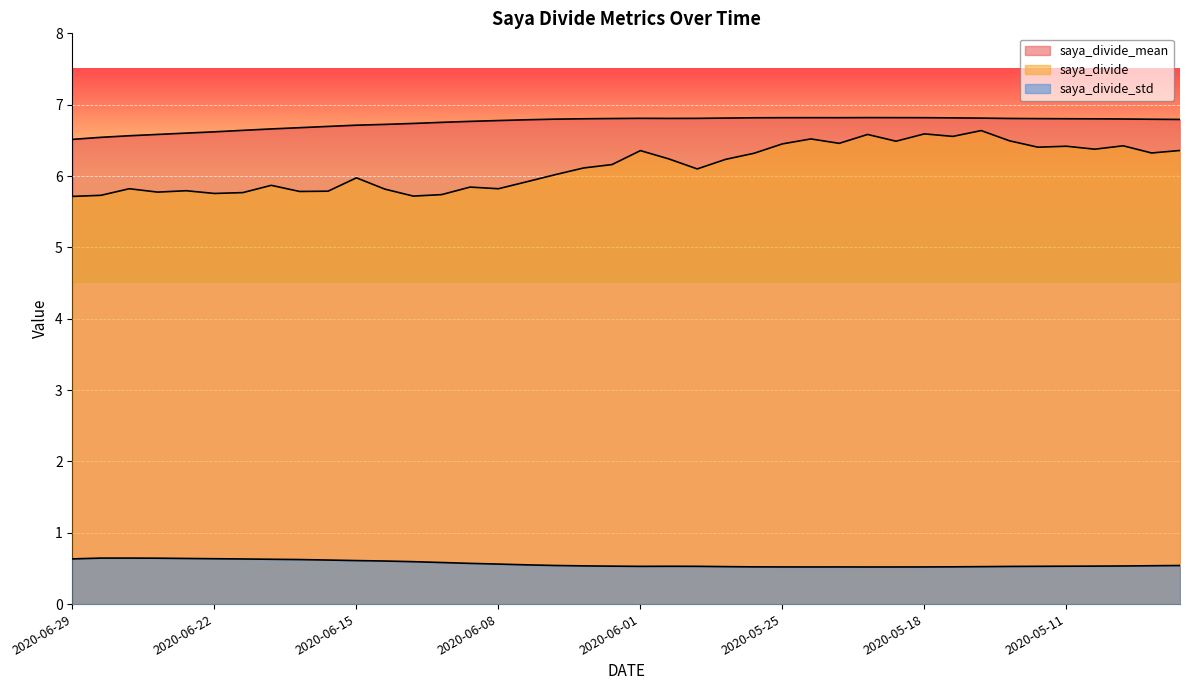

What is the sum of the saya_divide_mean values at 2020-05-15 and 2020-06-16?

13.5